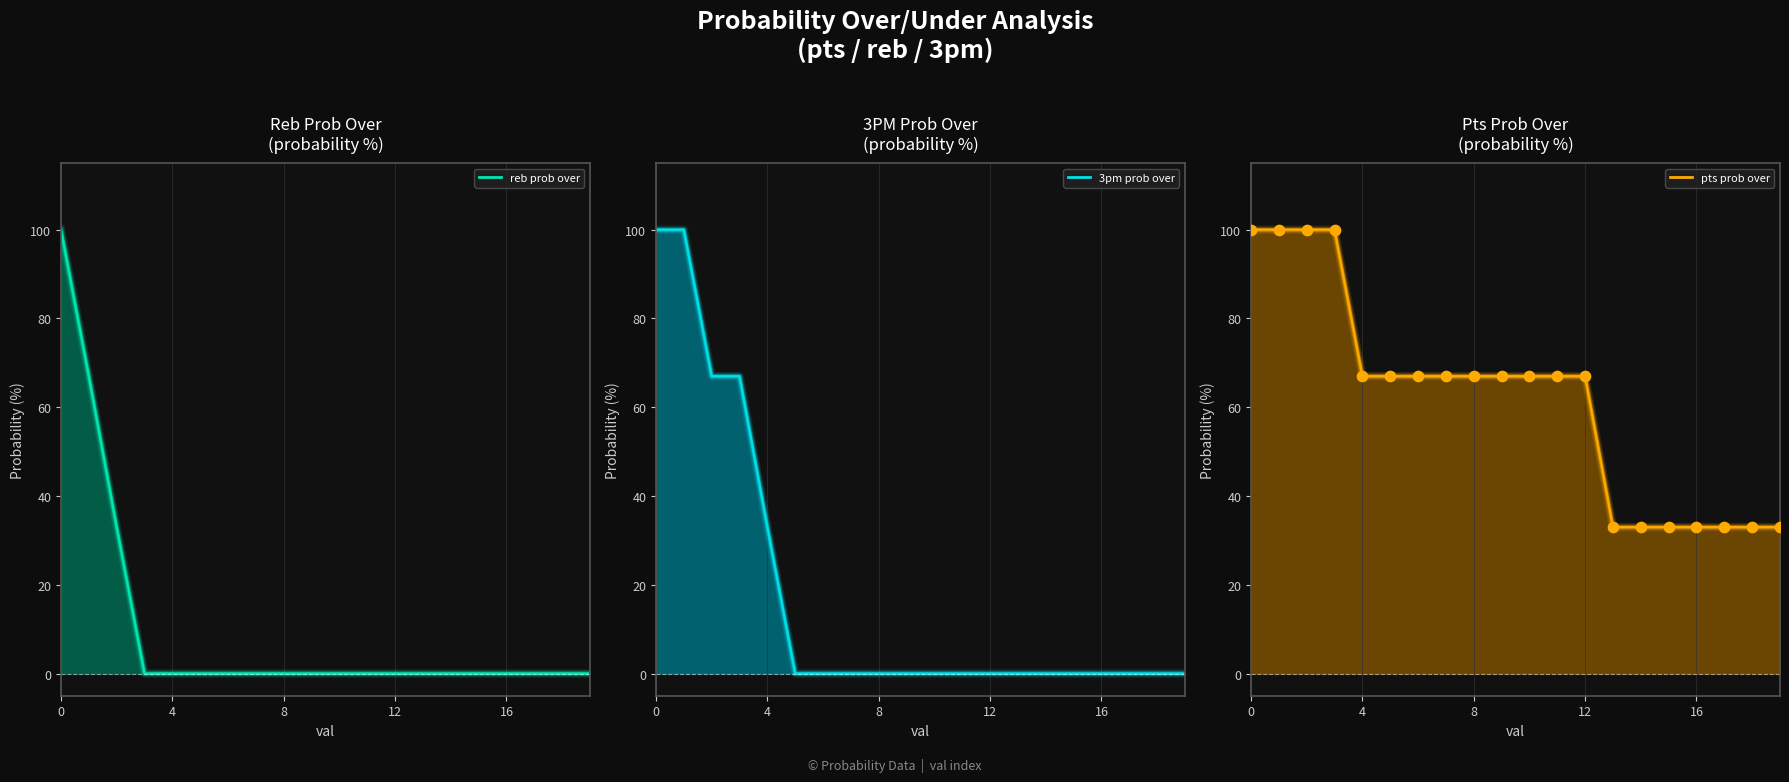

Which series has the largest total across all categories?

pts prob over